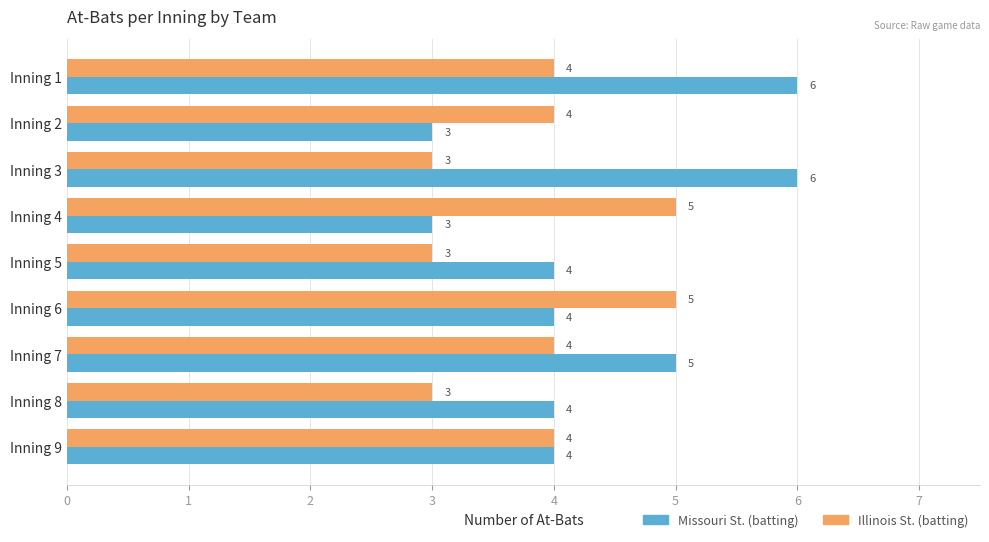

The Illinois St. (batting) series shows 4 at Inning 9. True or false?

True